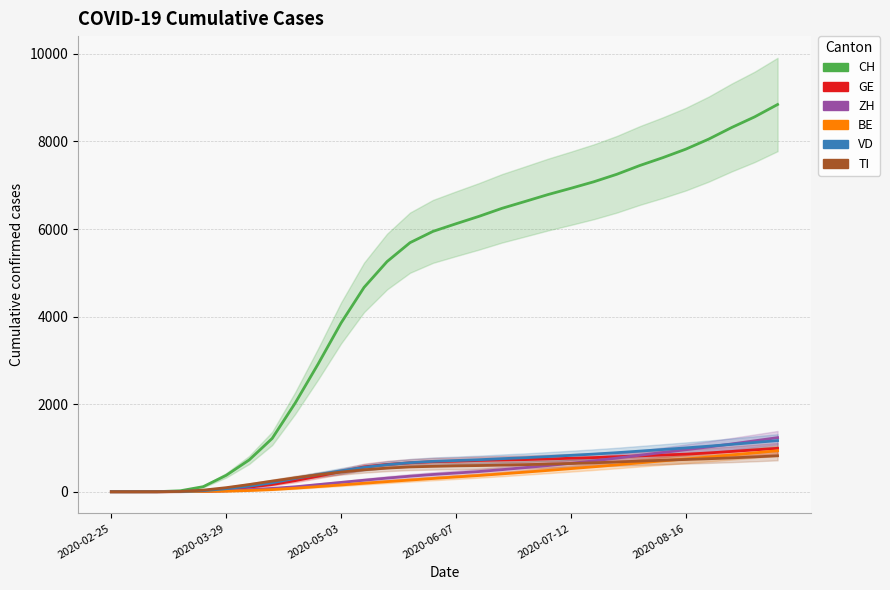

How many categories are shown in the chart?

30